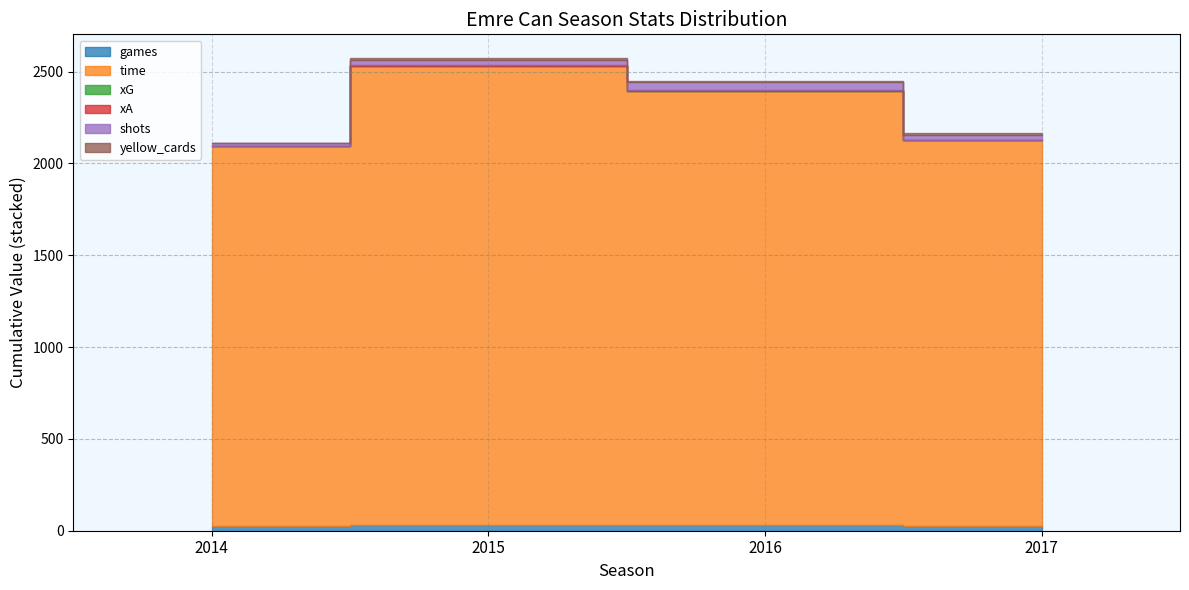

True or false: xG and shots intersect in this chart.

False